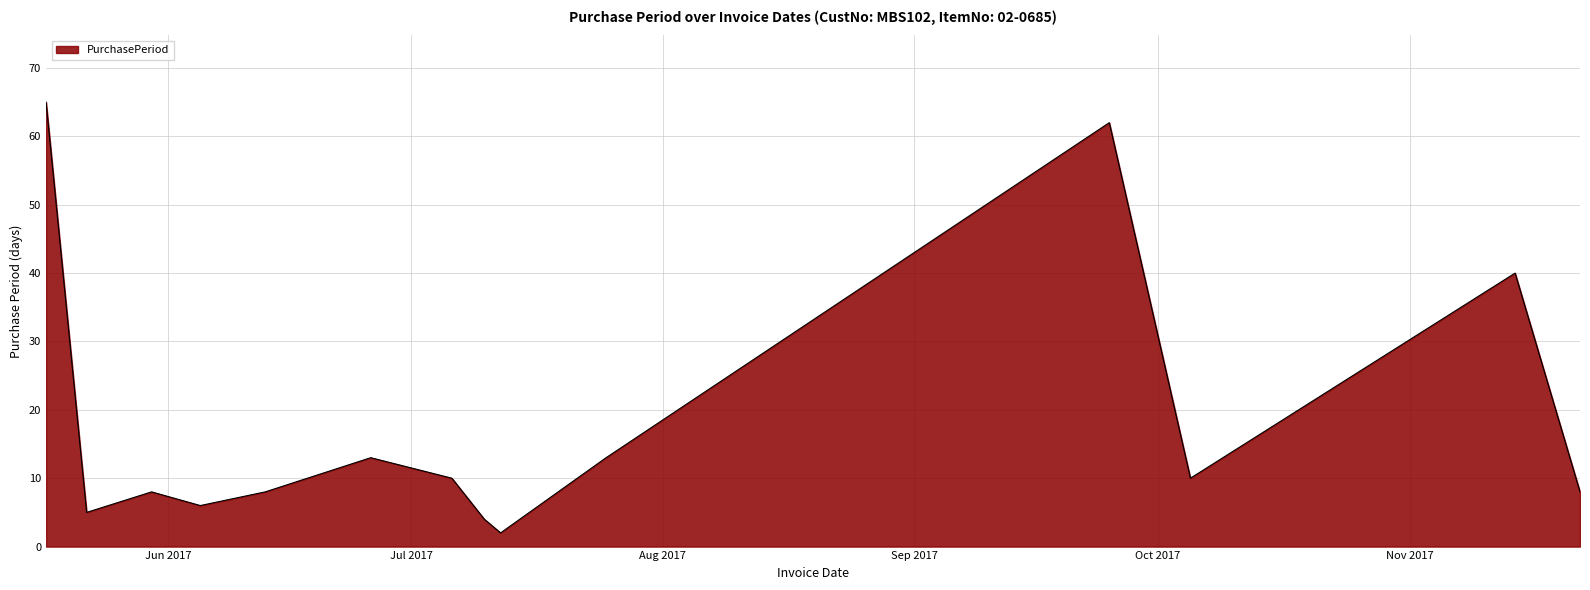

True or false: the data has more than 0 interior local peaks.

True